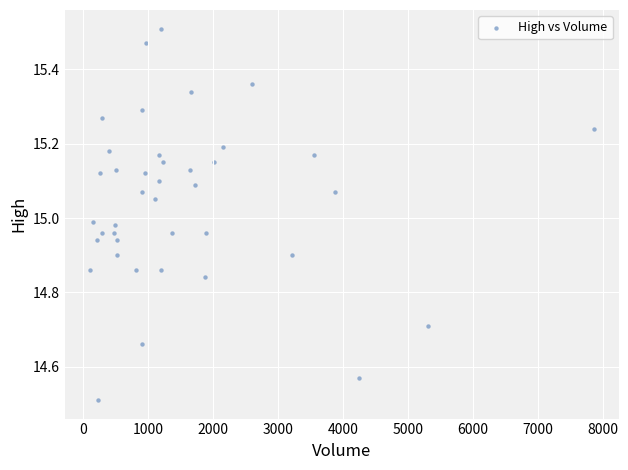

What is the range of Y values (max minus min)?

1.0